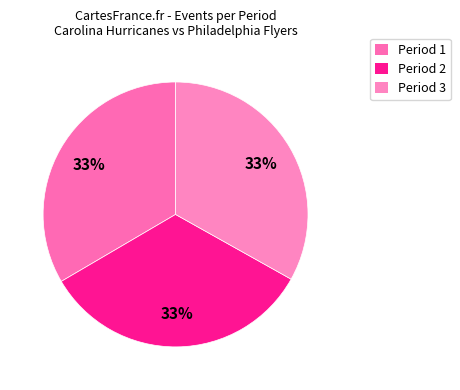

To the nearest percent, what portion does Period 3 represent?

33%